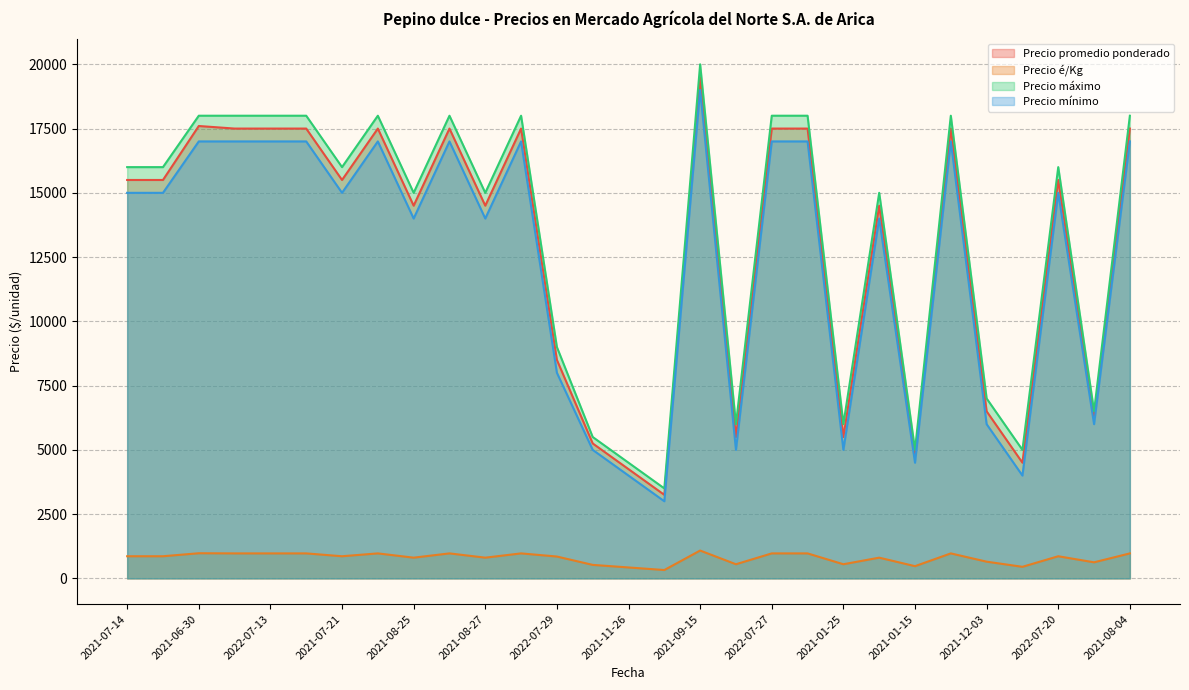

What is the difference between the second highest and minimum values in the Precio é/Kg series?

653